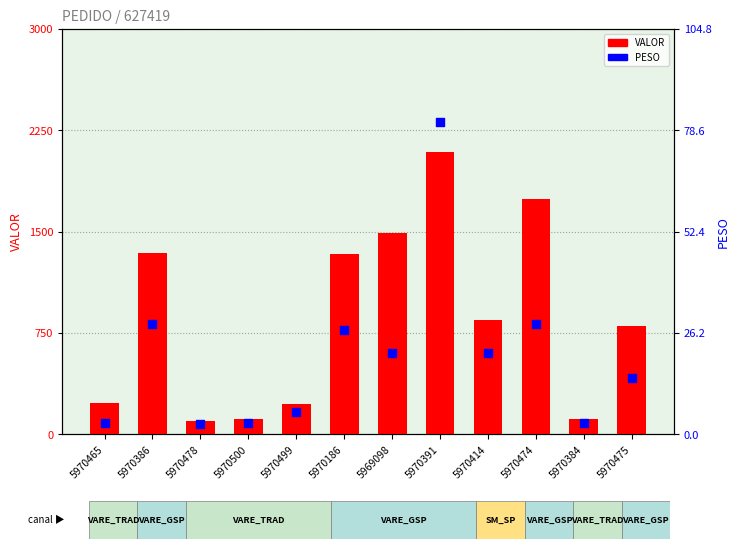

Which series has the largest Y range (max minus min)?

VALOR